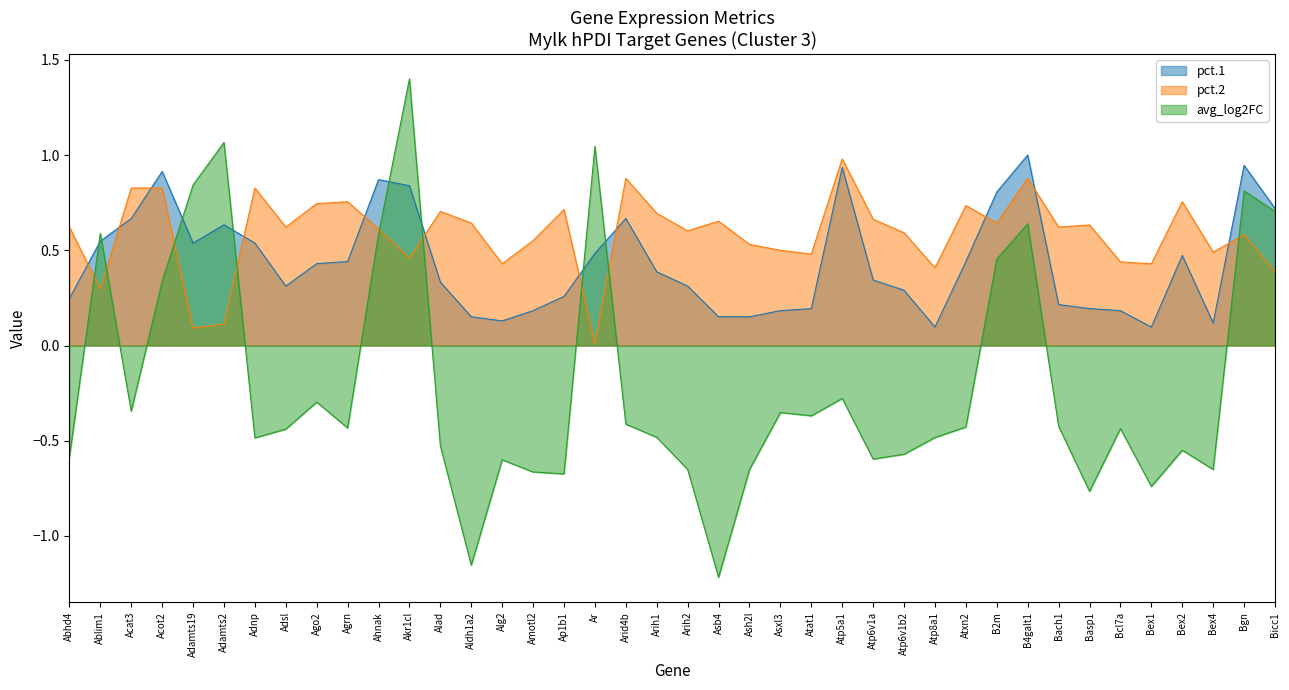

True or false: pct.2 has a value of 1.1 at Asb4.

False